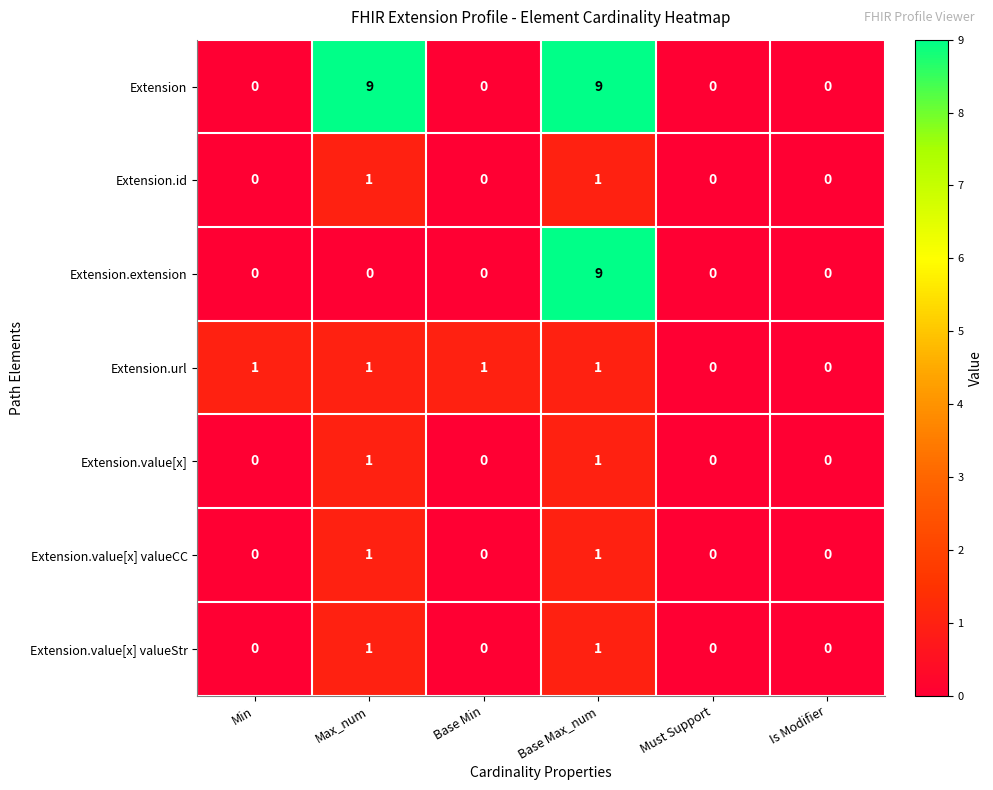

What is the difference between the Extension values at Must Support and Max_num?

9